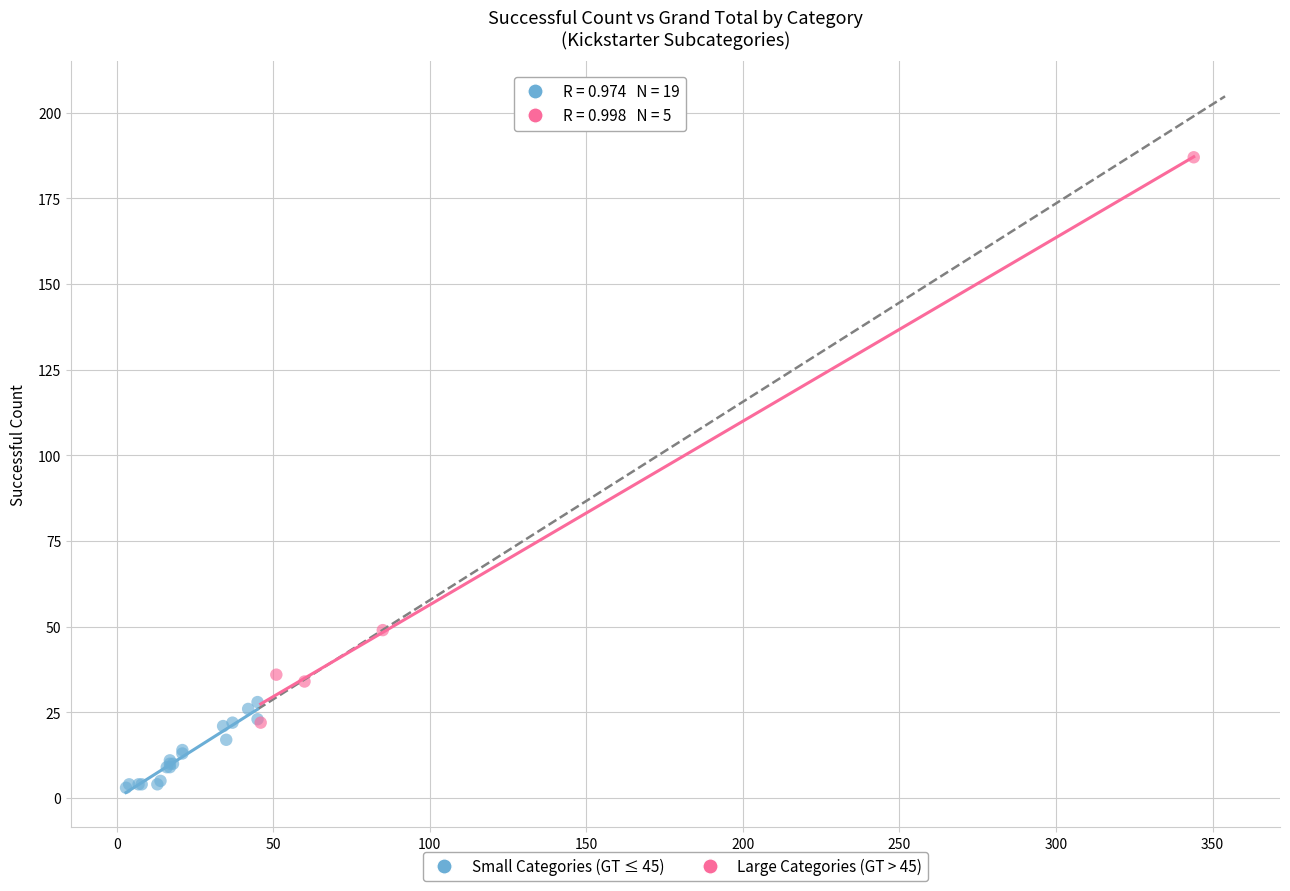

What are all the series names shown in the legend?

Small Categories (GT ≤ 45), Large Categories (GT > 45)